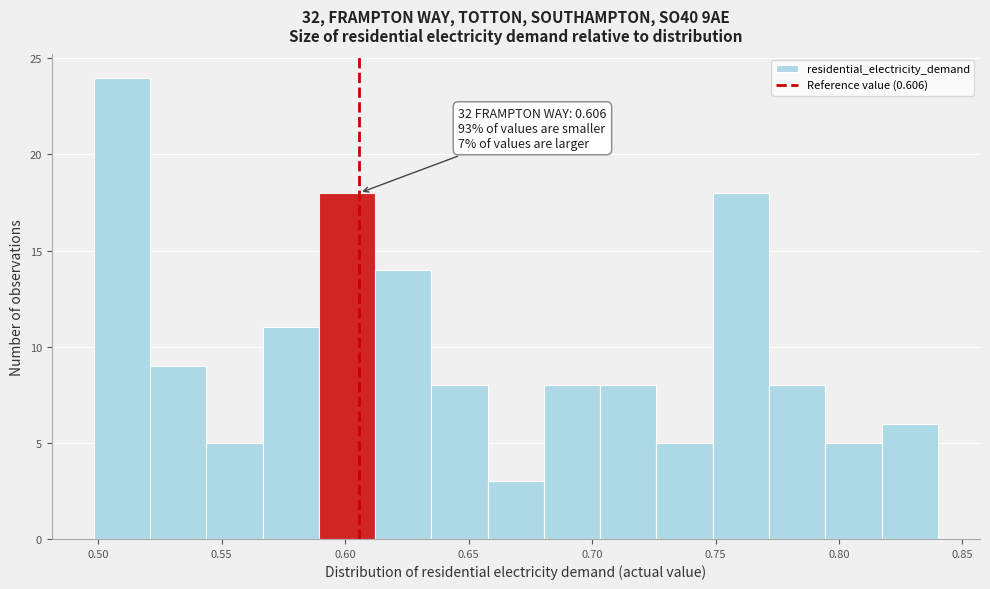

Which range on the x-axis has the tallest bar?

0.500 to 0.520